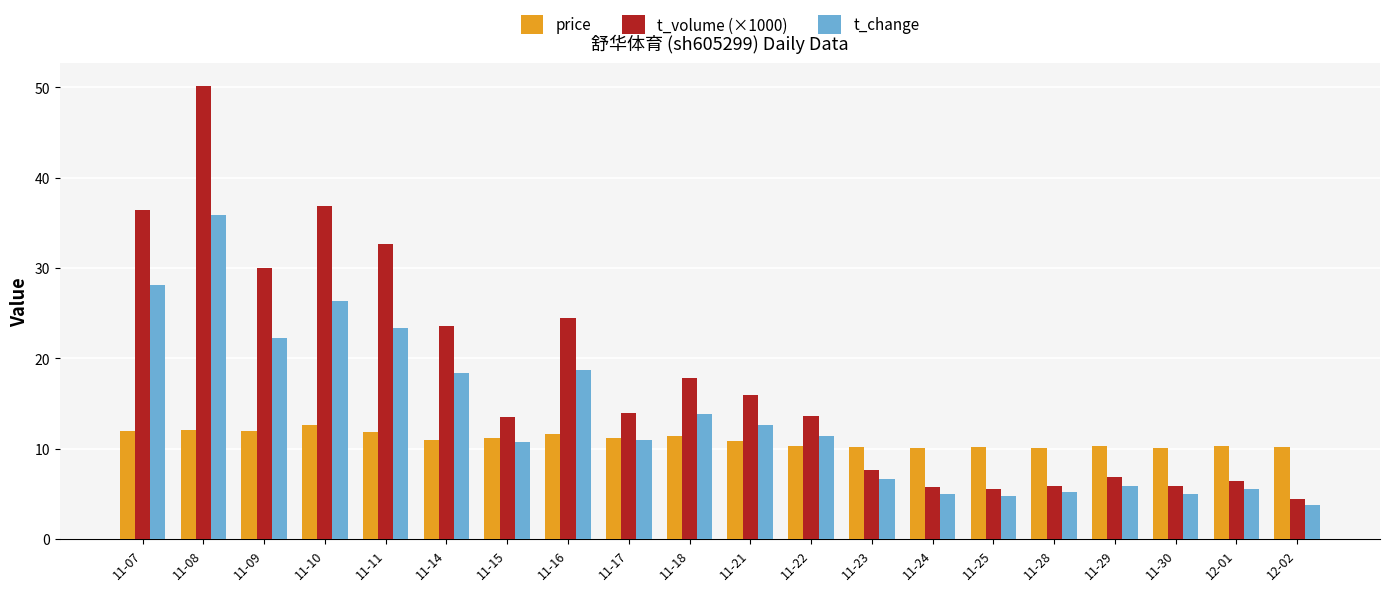

List the series in order of their peak value, highest first.

t_volume (×1000), t_change, price